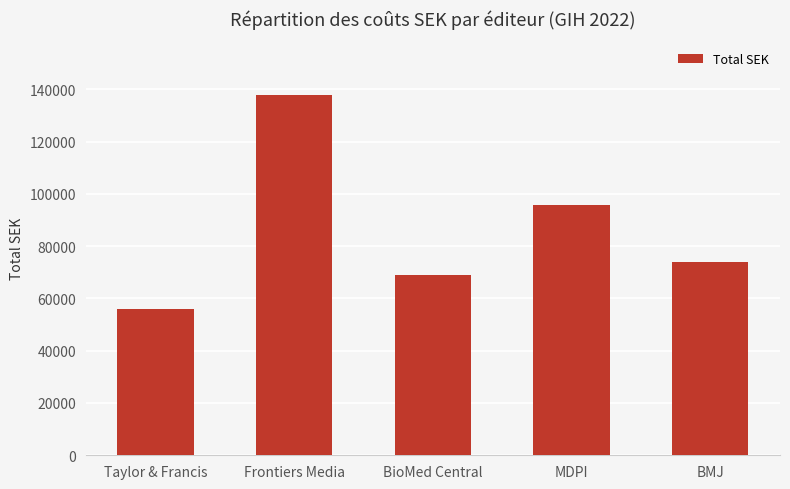

Which label corresponds to the largest value in the chart?

Frontiers Media